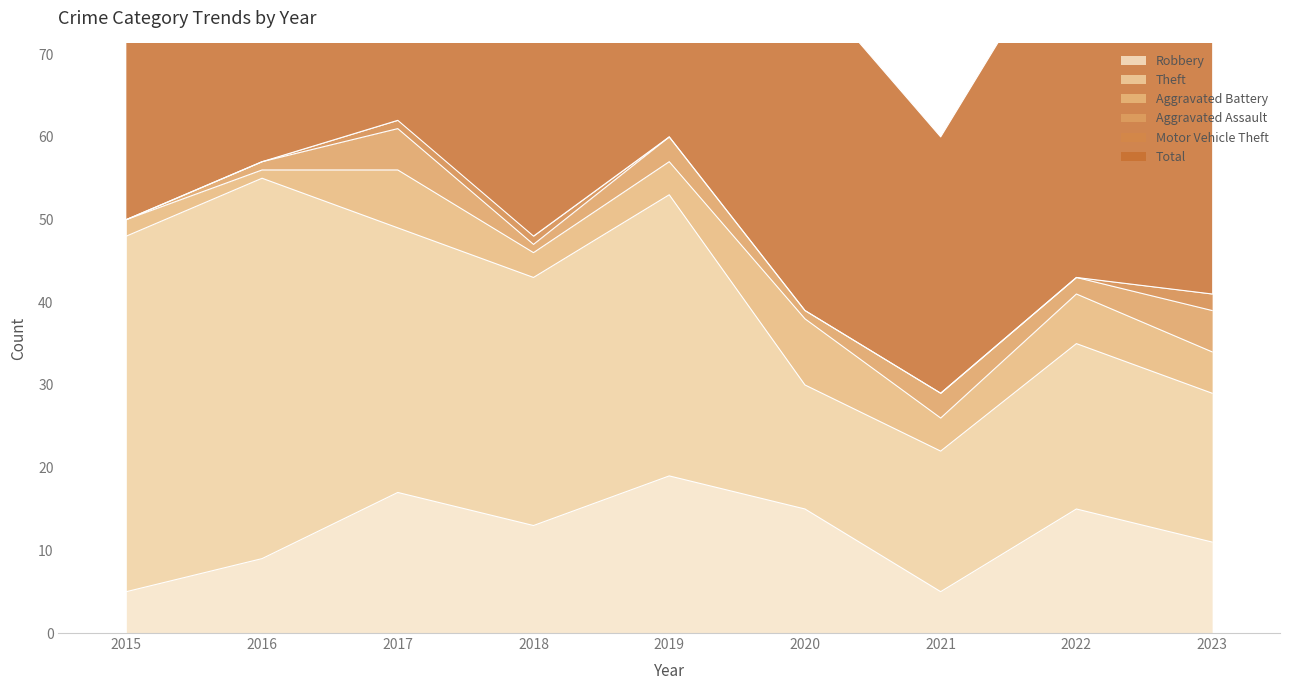

How many Robbery values are between 9 and 15?

5